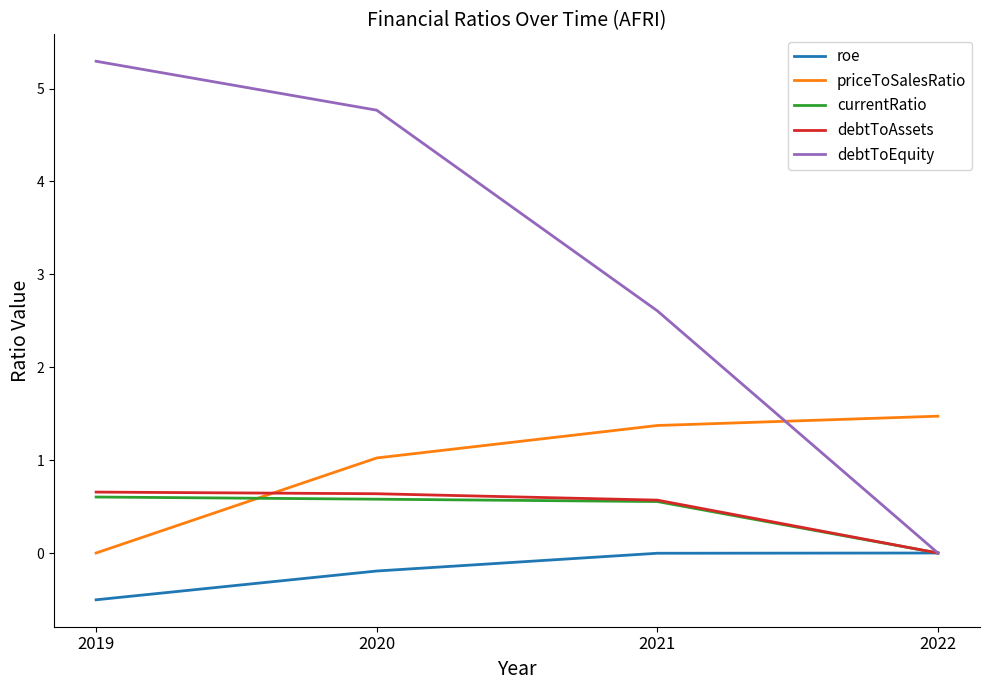

What is the sum of the debtToEquity values at 2022 and 2020?

4.8